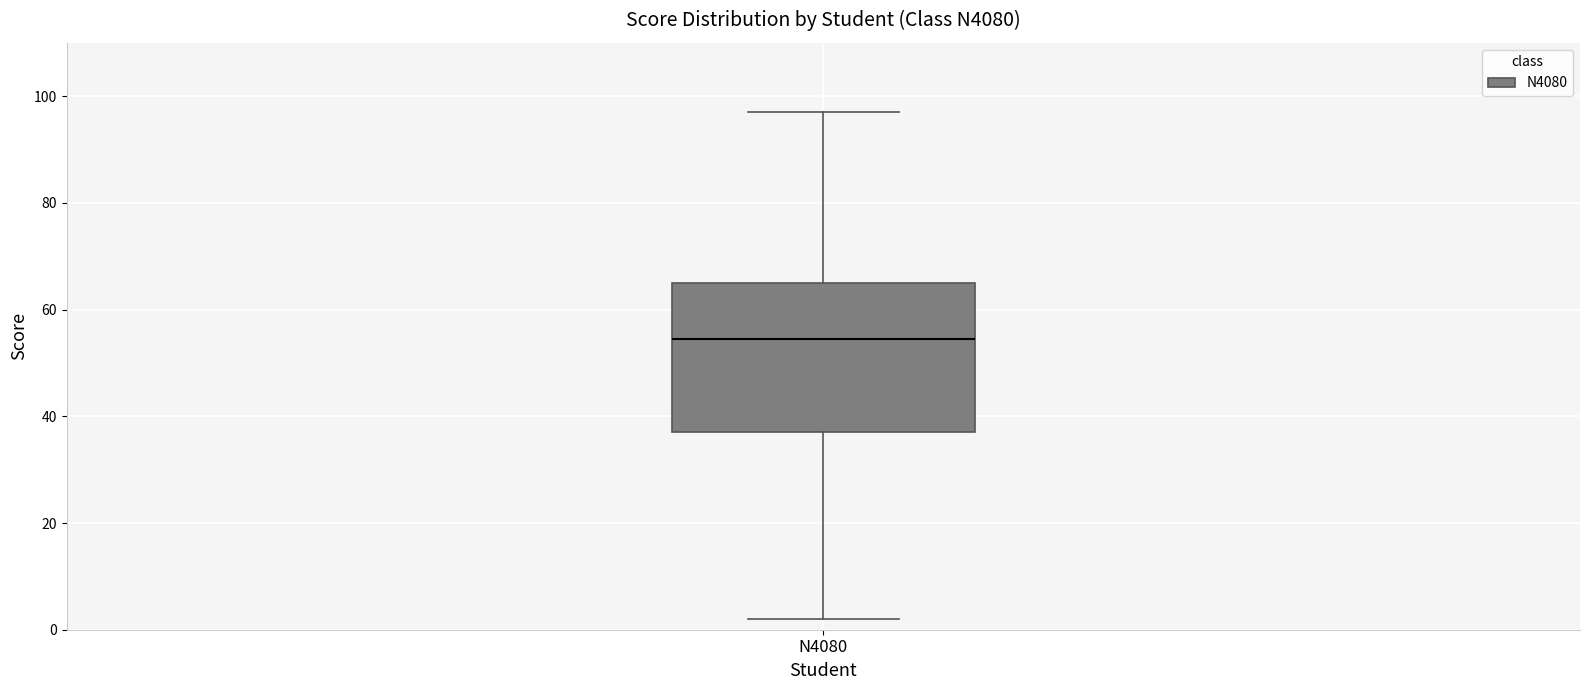

Read this box plot against the y-axis: the position of the median line, the range covered by the box, and the ends of both whiskers. The values are not printed on the chart, so give them approximately, as read against the axis.

median 54, box 38 to 66, whiskers 2 to 98